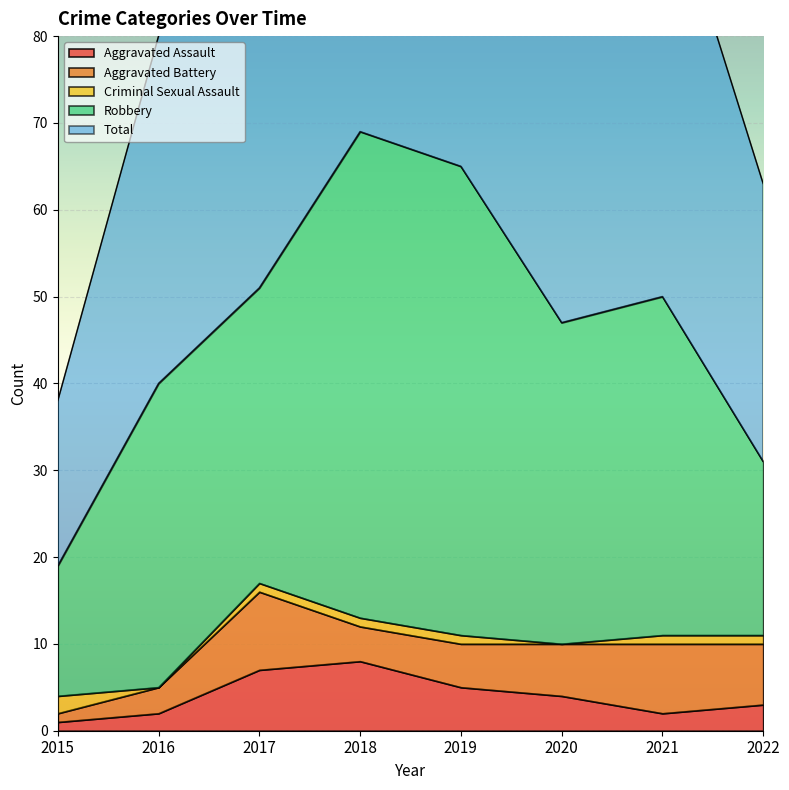

True or false: Robbery and Aggravated Assault intersect in this chart.

False